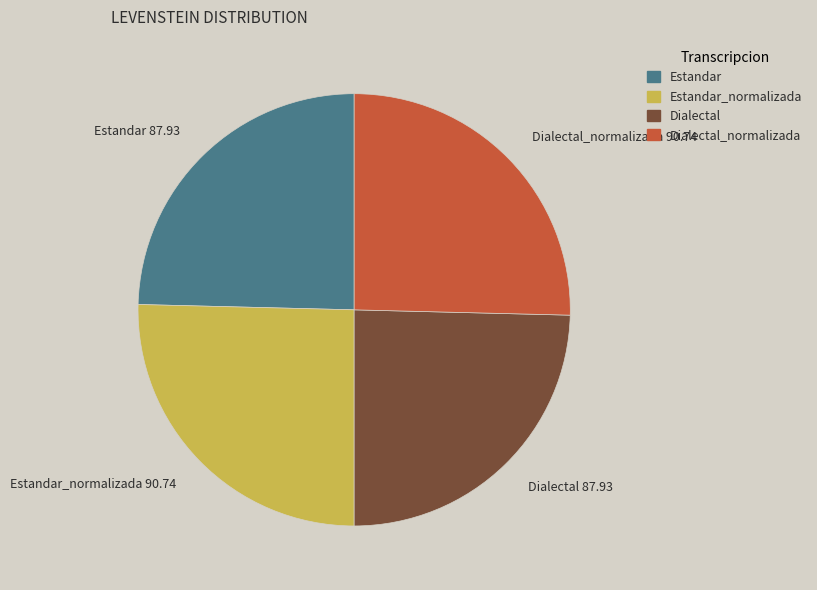

Is there a majority slice in this chart?

No